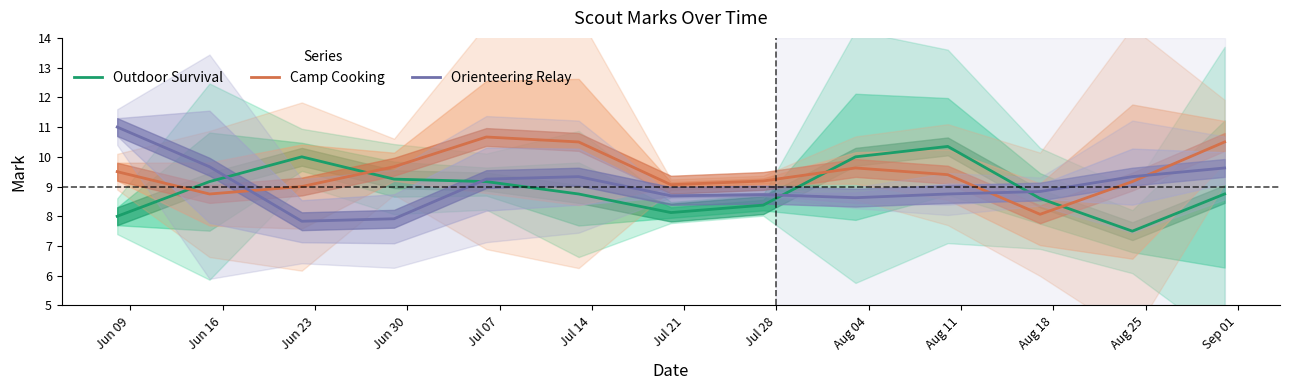

After their last crossing, which series has the higher values: Camp Cooking or Orienteering Relay?

Camp Cooking